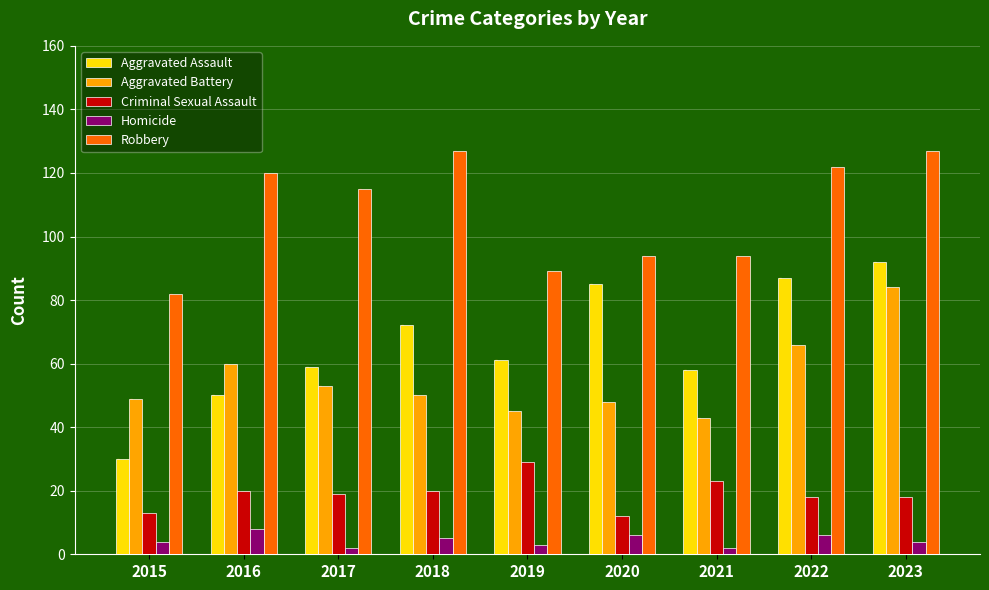

The Aggravated Battery series shows 48 at 2020. True or false?

True